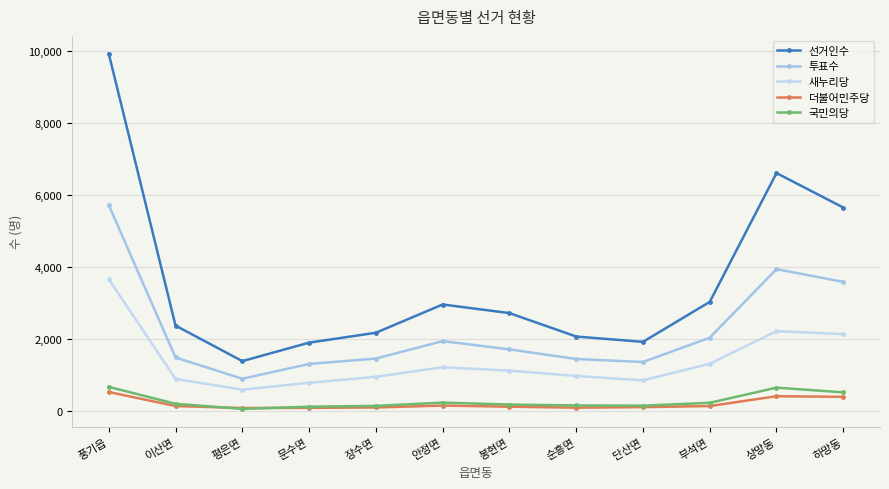

Does the chart display data point markers on the line(s)?

Yes